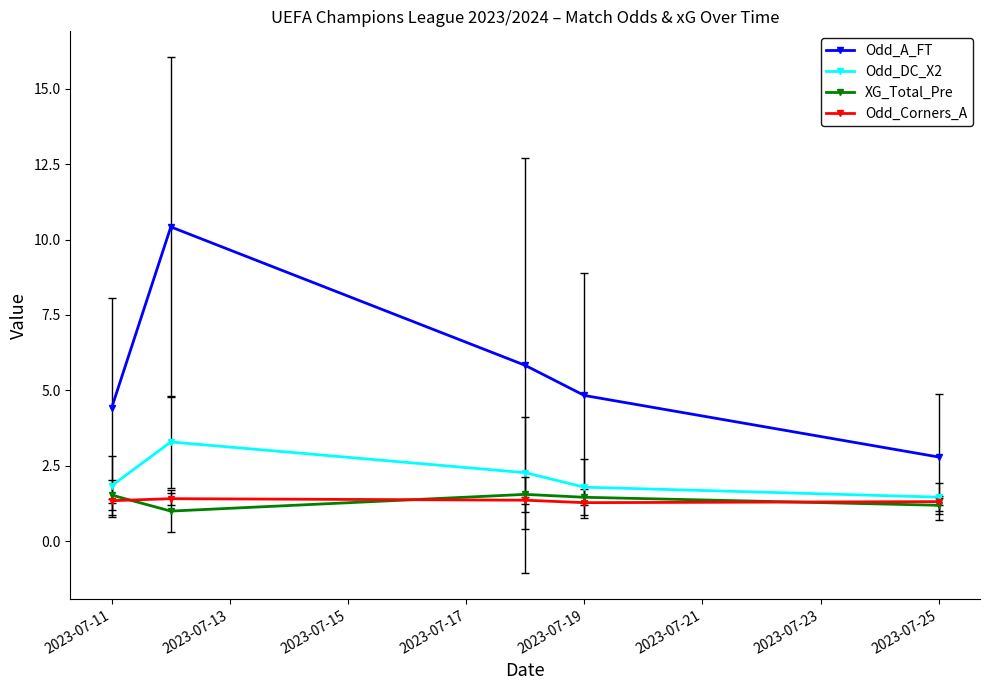

True or false: Odd_Corners_A and Odd_A_FT cross at least once.

False